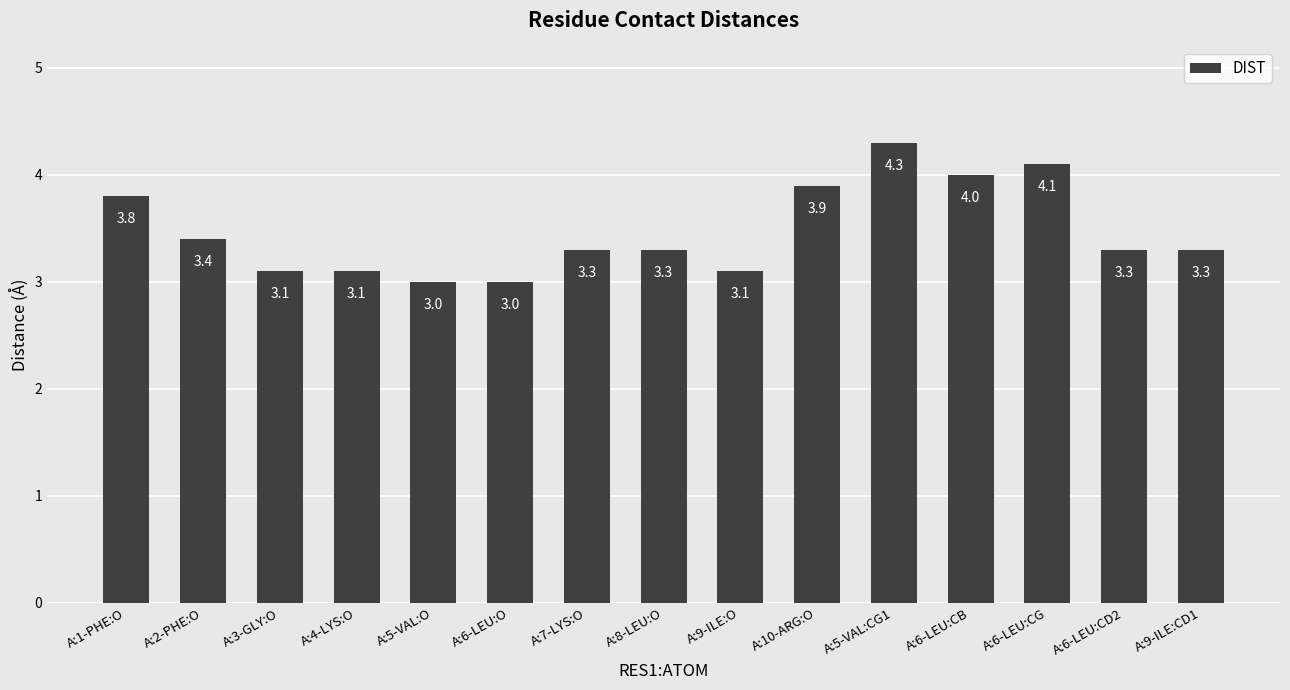

Reading left to right, list all the values displayed in this chart.

3.8	3.4	3.1	3.1	3.0	3.0	3.3	3.3	3.1	3.9	4.3	4.0	4.1	3.3	3.3